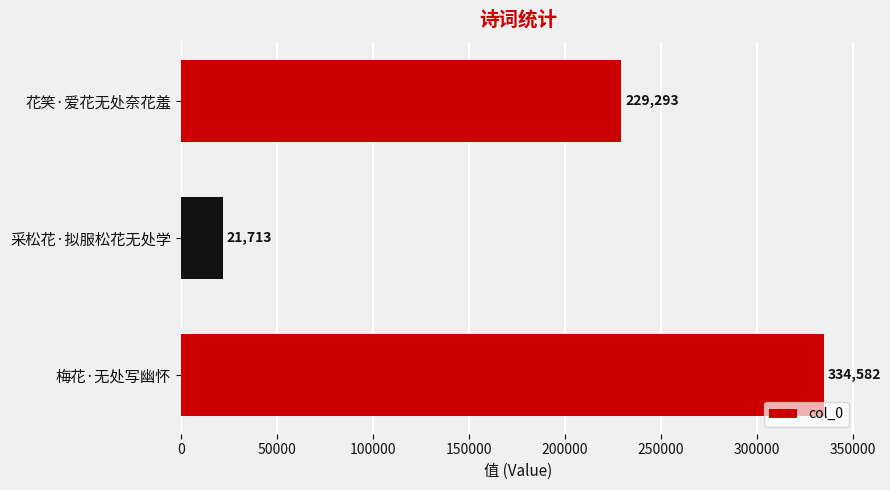

What is the difference between the maximum and minimum values?

312869